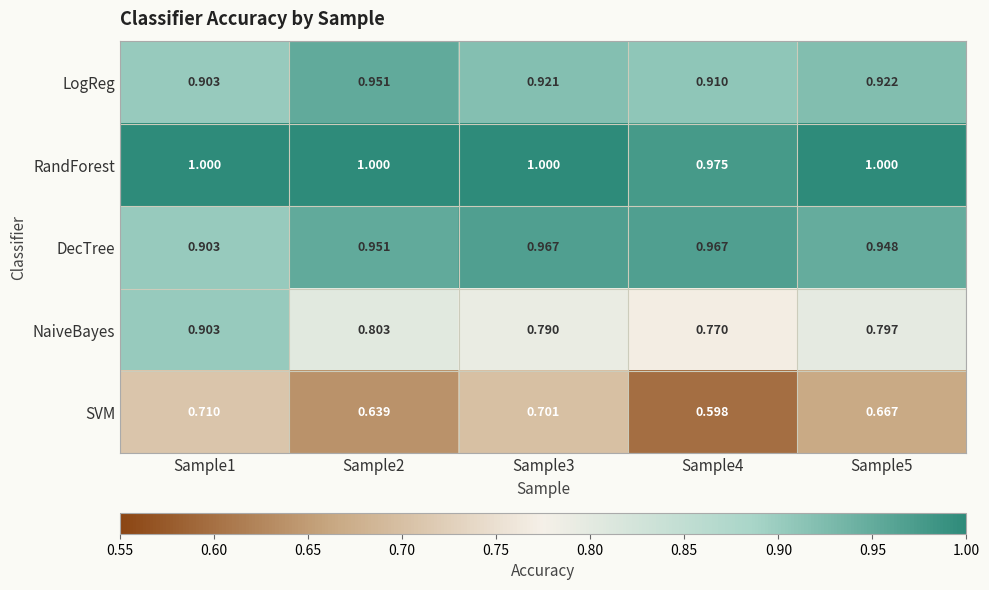

What is the difference between the highest and lowest values at Sample3?

0.3